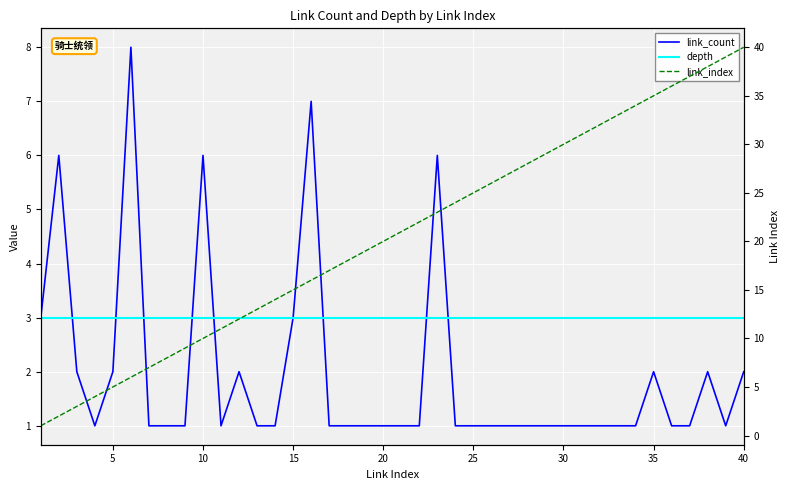

True or false: depth has more than 1 points higher than both neighbors.

False